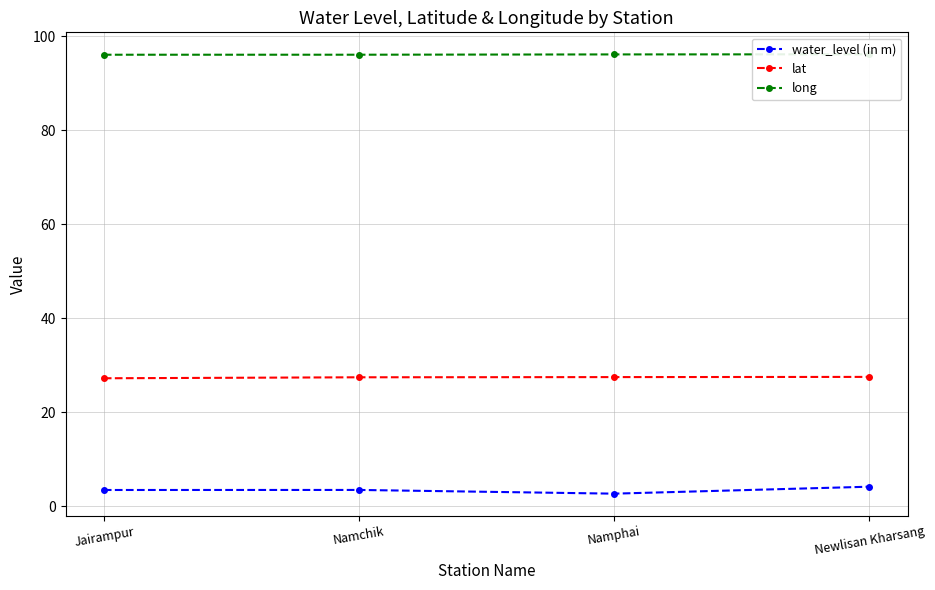

Which category has the lowest value in the water_level (in m) series?

Namphai